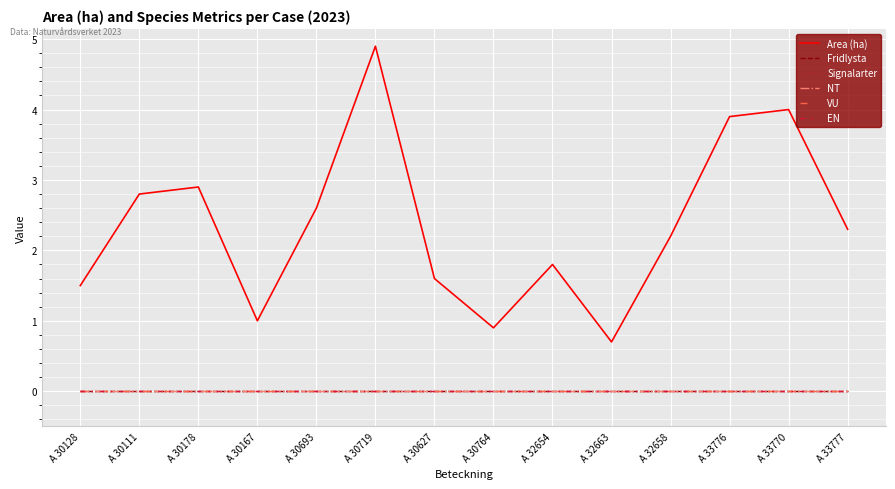

Which series has the widest spread of values?

Area (ha)